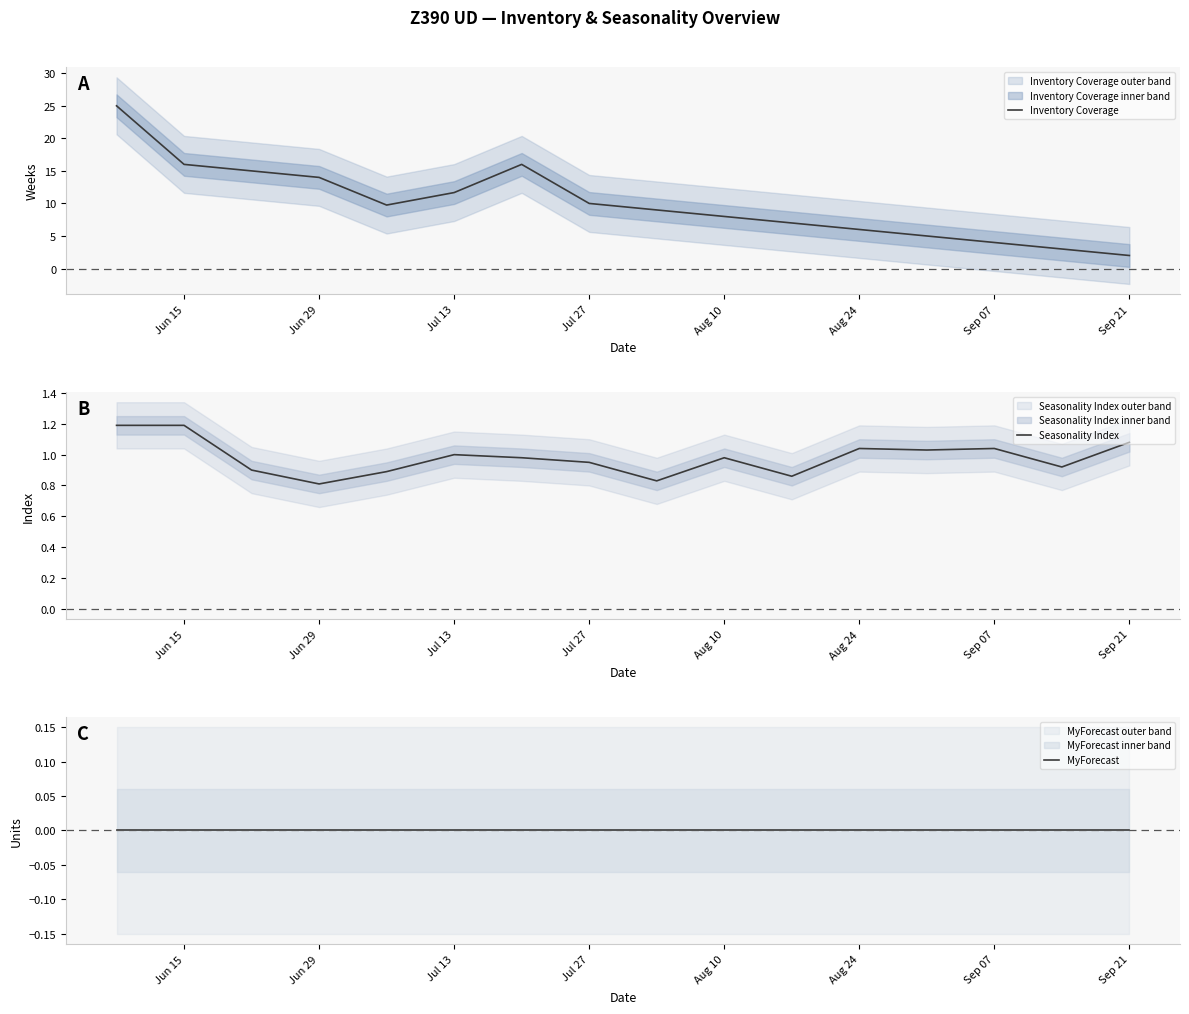

What is the lowest value of the Inventory Coverage series?

2.0